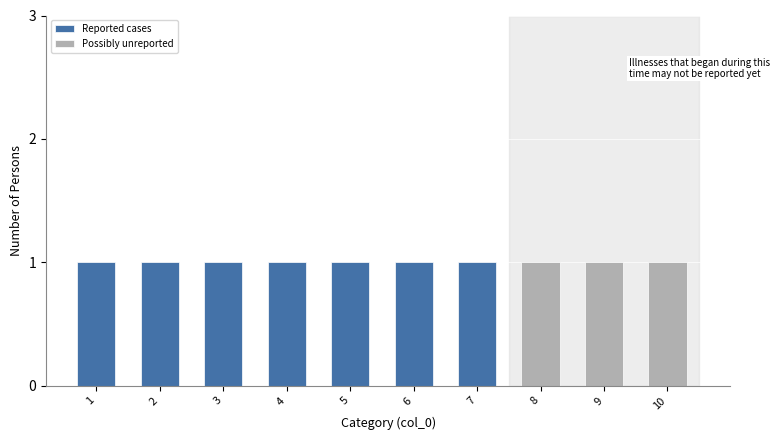

What is the difference between the highest and lowest values at 4?

1